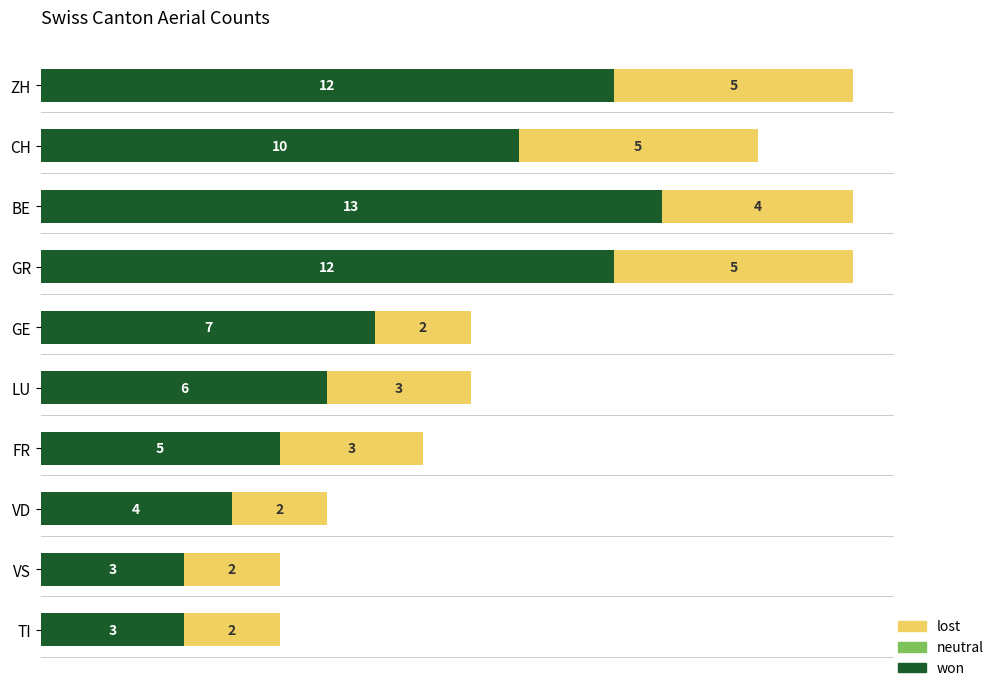

The won series shows 12 at ZH. True or false?

True